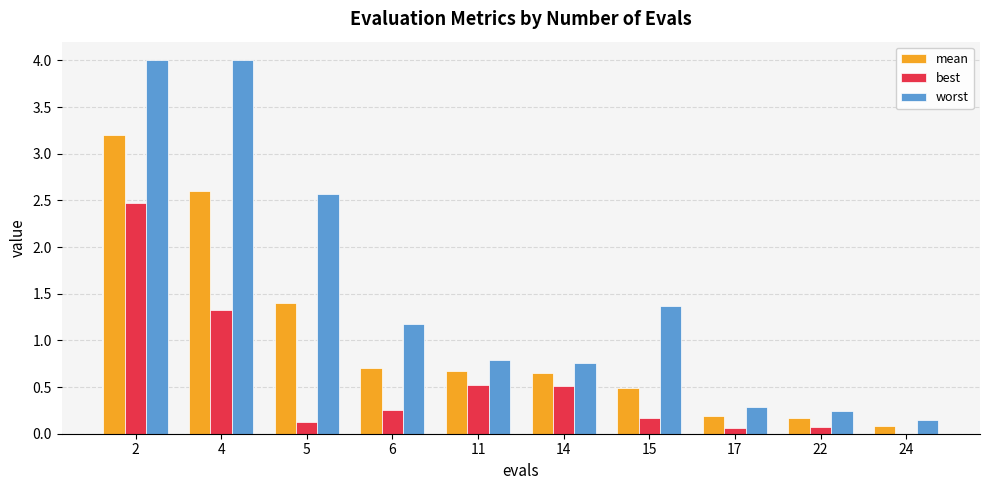

What is the sum of all worst values?

15.3